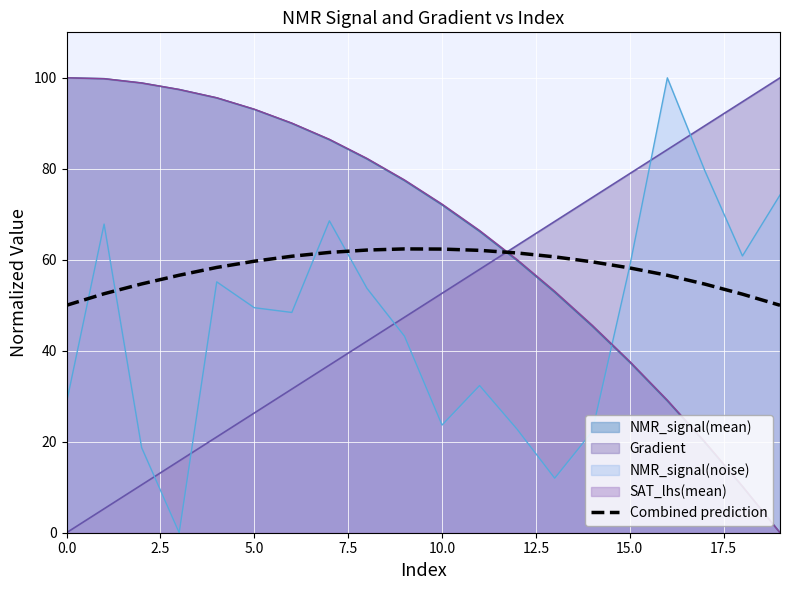

True or false: the data shows 62.1 at 11.

True